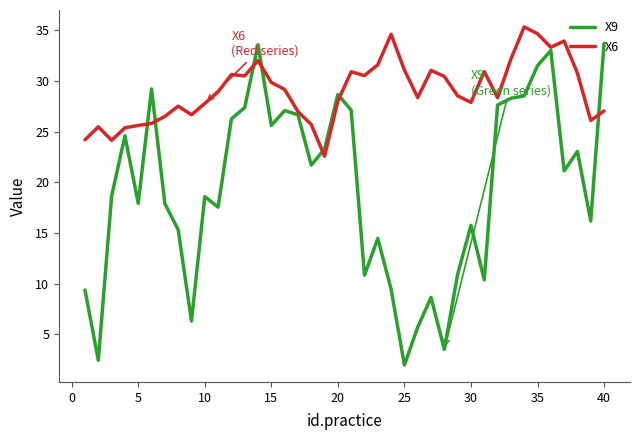

Which series has the widest spread of values?

X9